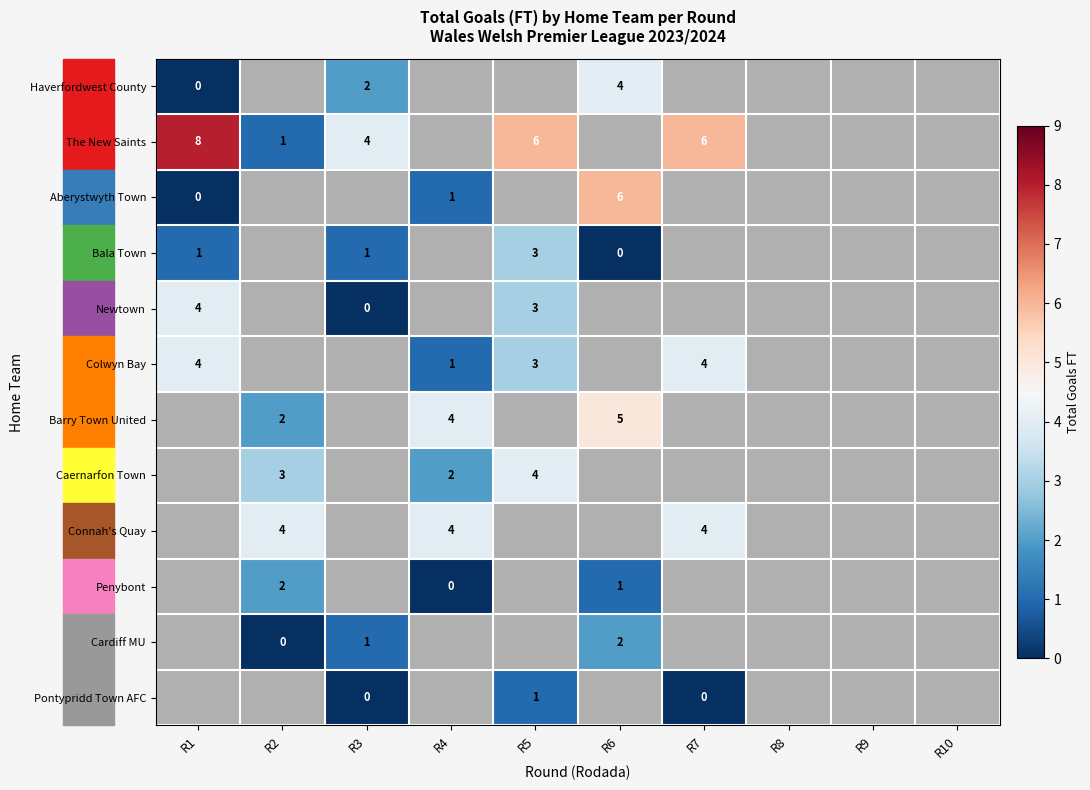

Is the value of Bala Town at R1 greater than the value of Colwyn Bay at R5?

No